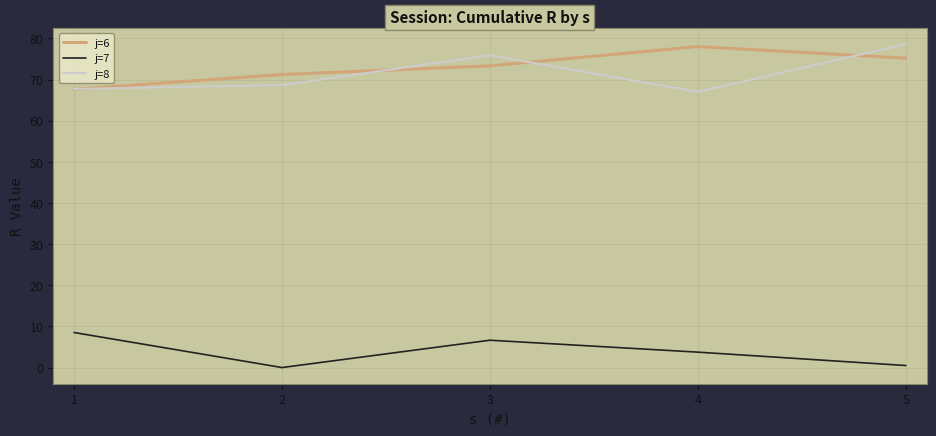

What is the total value across all series at 4?

148.8